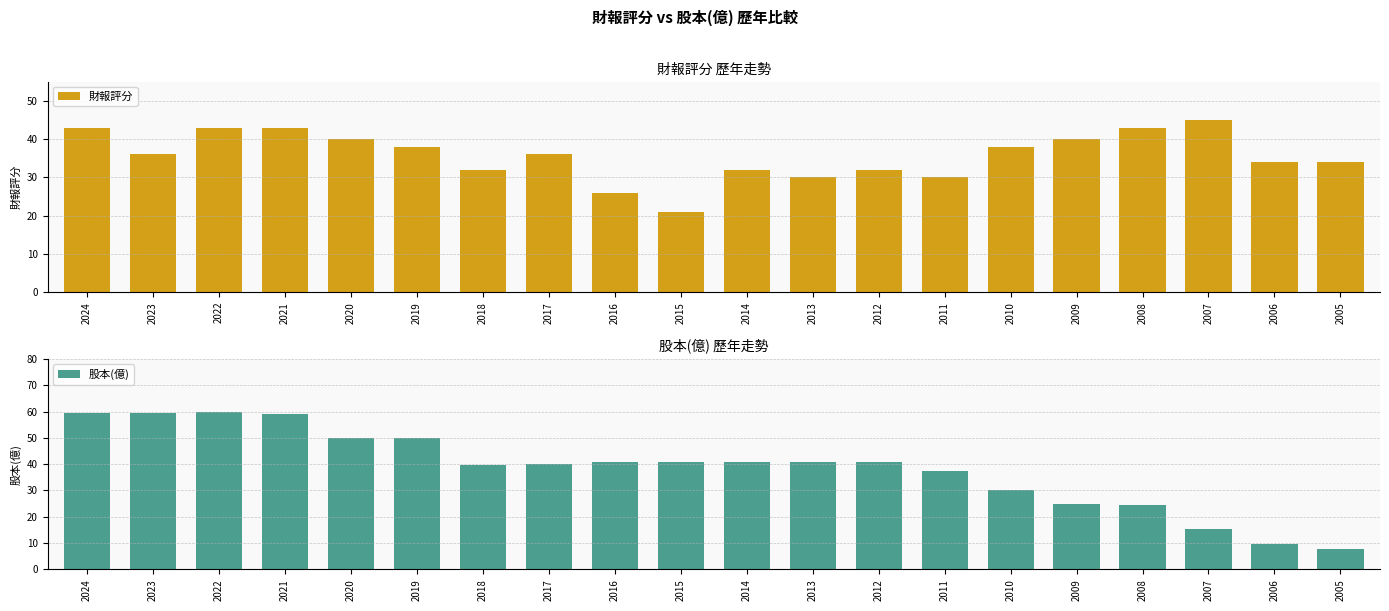

At which category is the sum across all series the highest?

2022